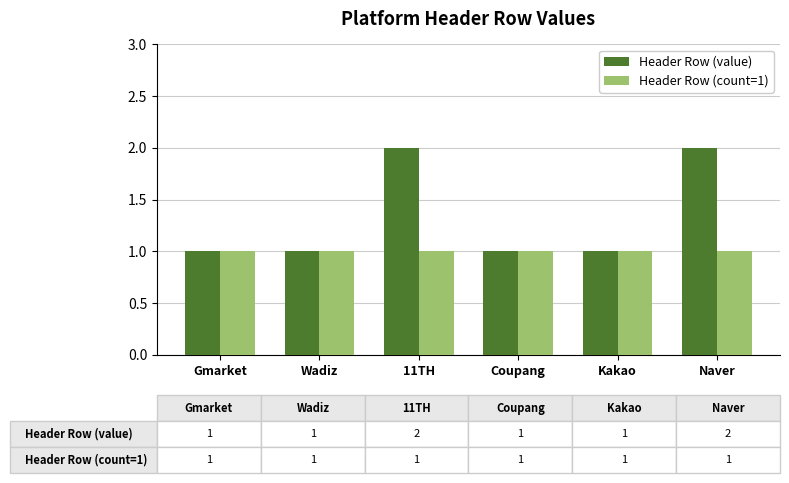

What is the difference between the maximum and minimum values in the Header Row (value) series?

1